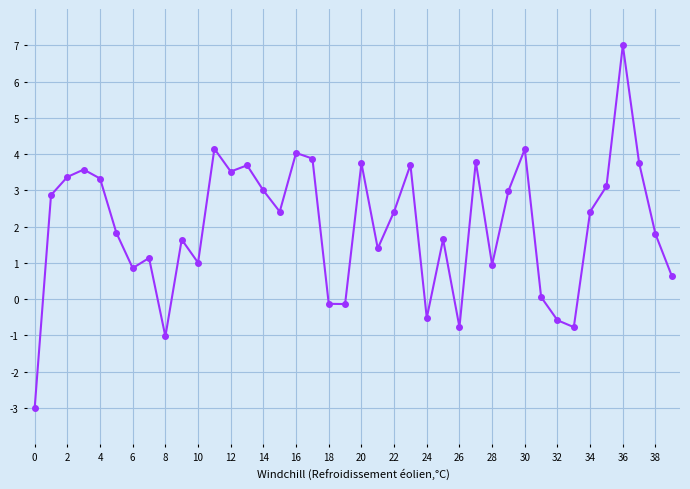

What is the difference between the maximum and second lowest values?

8.0